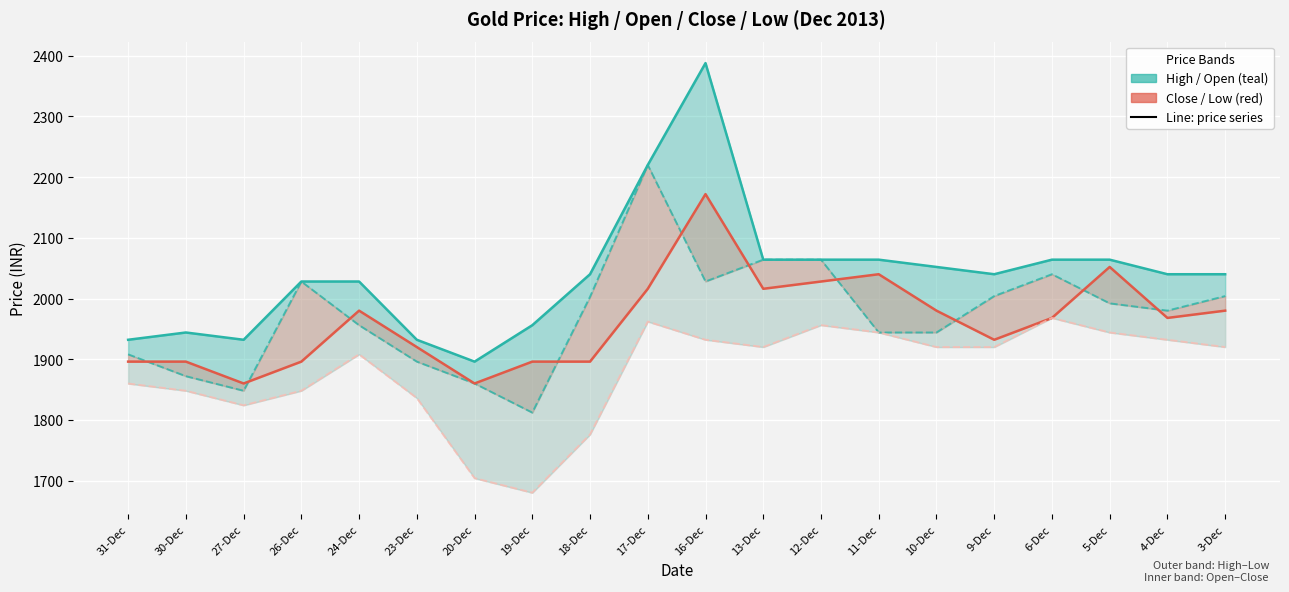

What position from the right is 11-Dec?

7